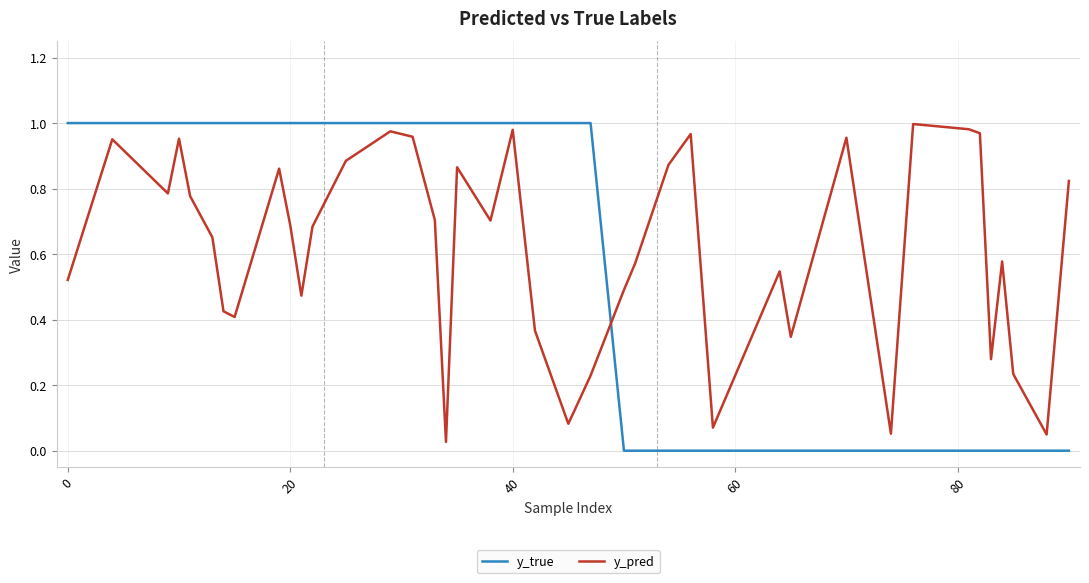

True or false: y_pred and y_true intersect in this chart.

True